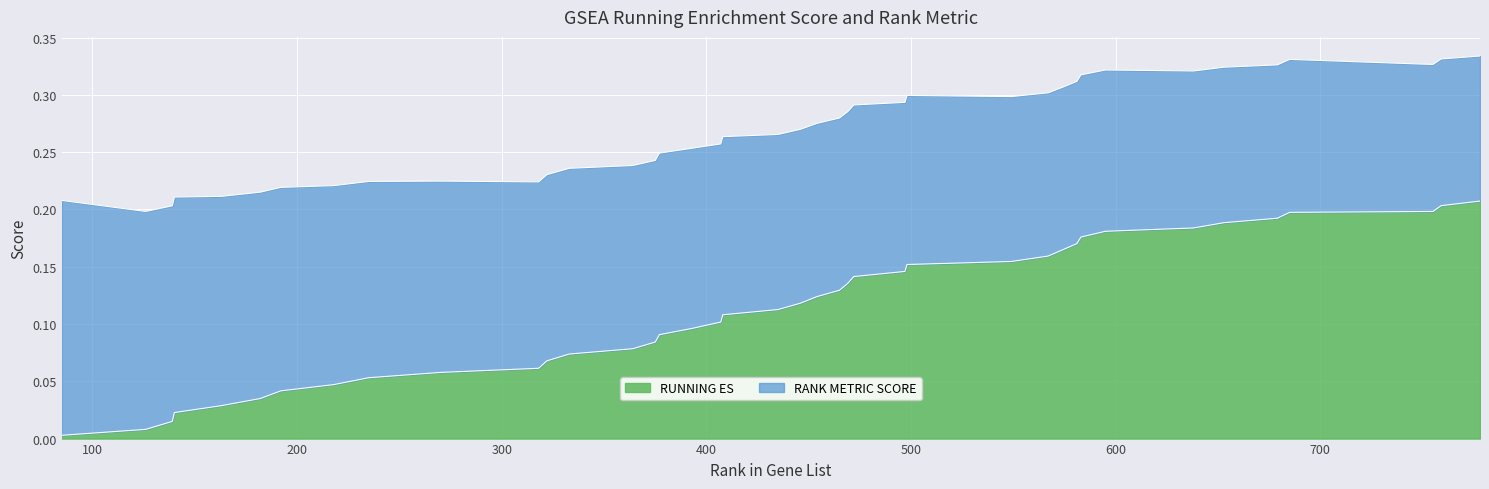

Reading left to right, transcribe all the data shown in this chart.

85=0.0	126=0.0	139=0.0	140=0.0	163=0.0	182=0.0	192=0.0	218=0.0	235=0.1	270=0.1	318=0.1	322=0.1	333=0.1	364=0.1	375=0.1	377=0.1	393=0.1	407=0.1	408=0.1	435=0.1	446=0.1	454=0.1	465=0.1	469=0.1	472=0.1	497=0.1	498=0.2	549=0.2	567=0.2	574=0.2	581=0.2	583=0.2	595=0.2	638=0.2	653=0.2	679=0.2	685=0.2	755=0.2	759=0.2	778=0.2